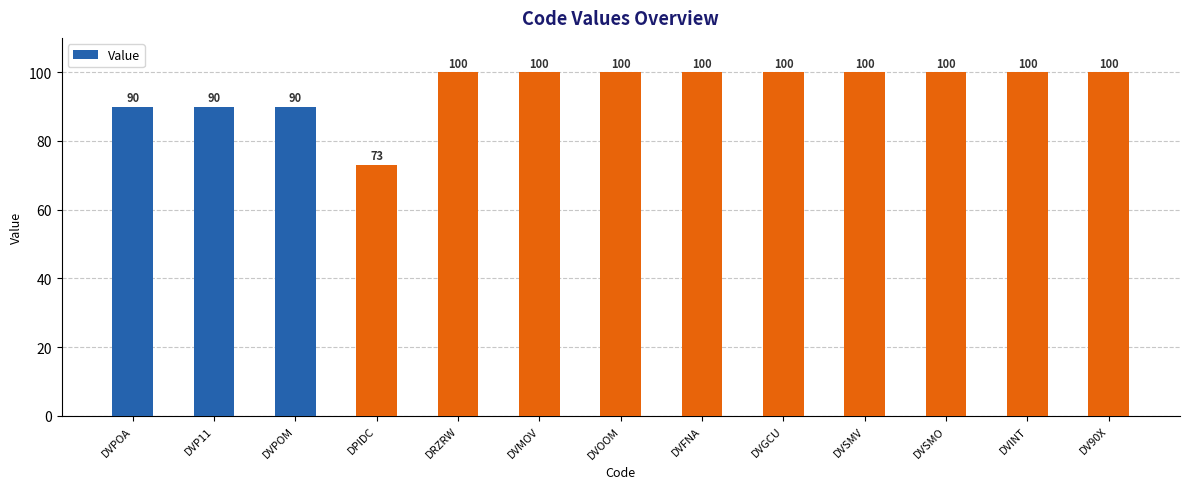

How many distinct data groups are displayed?

1